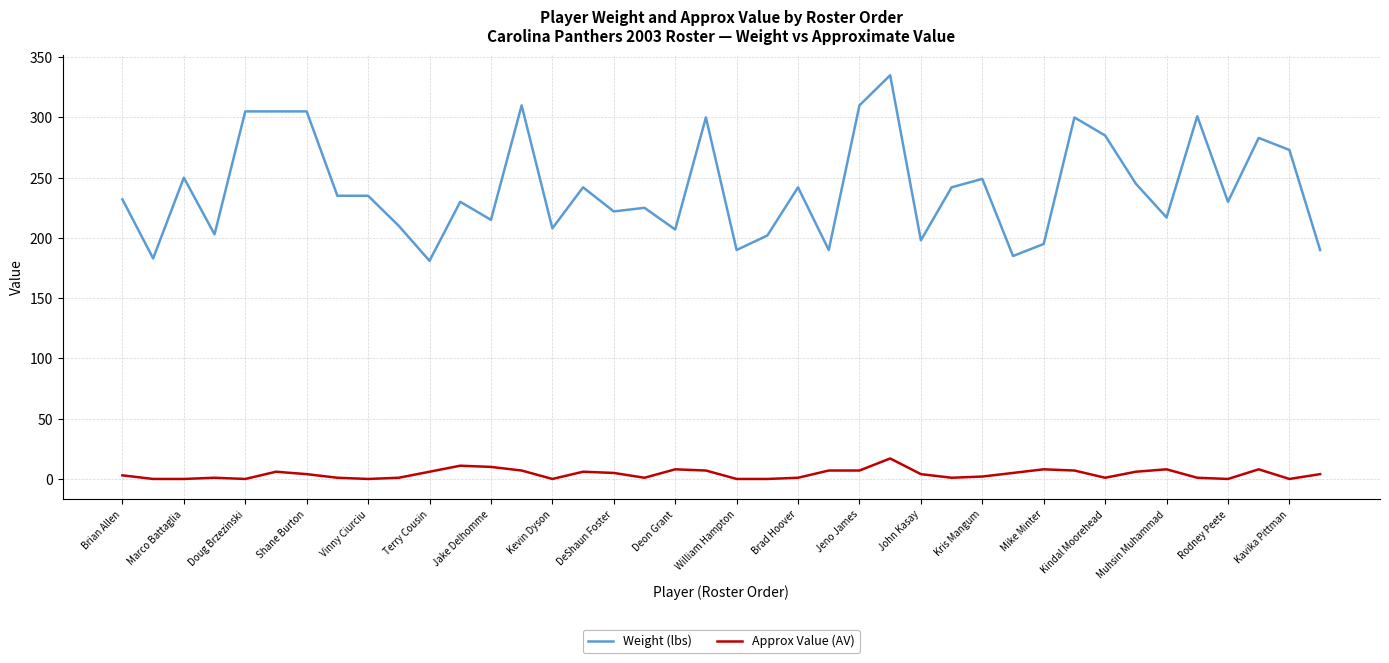

True or false: Approx Value (AV) and Weight (lbs) cross at least once.

False